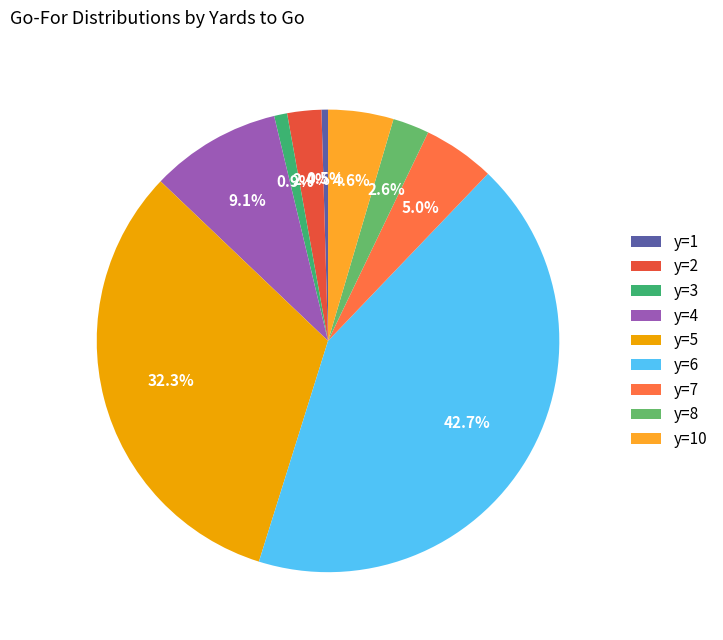

Count the number of slices in the pie.

9